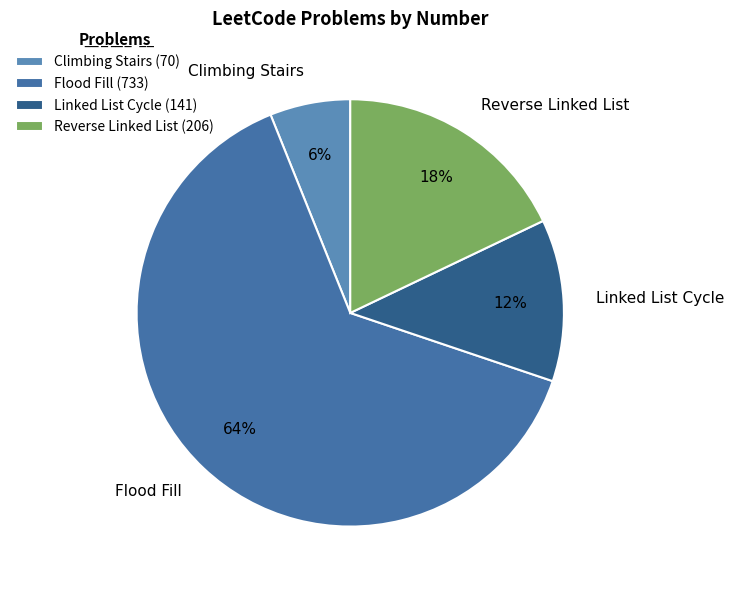

Count the number of slices in the pie.

4